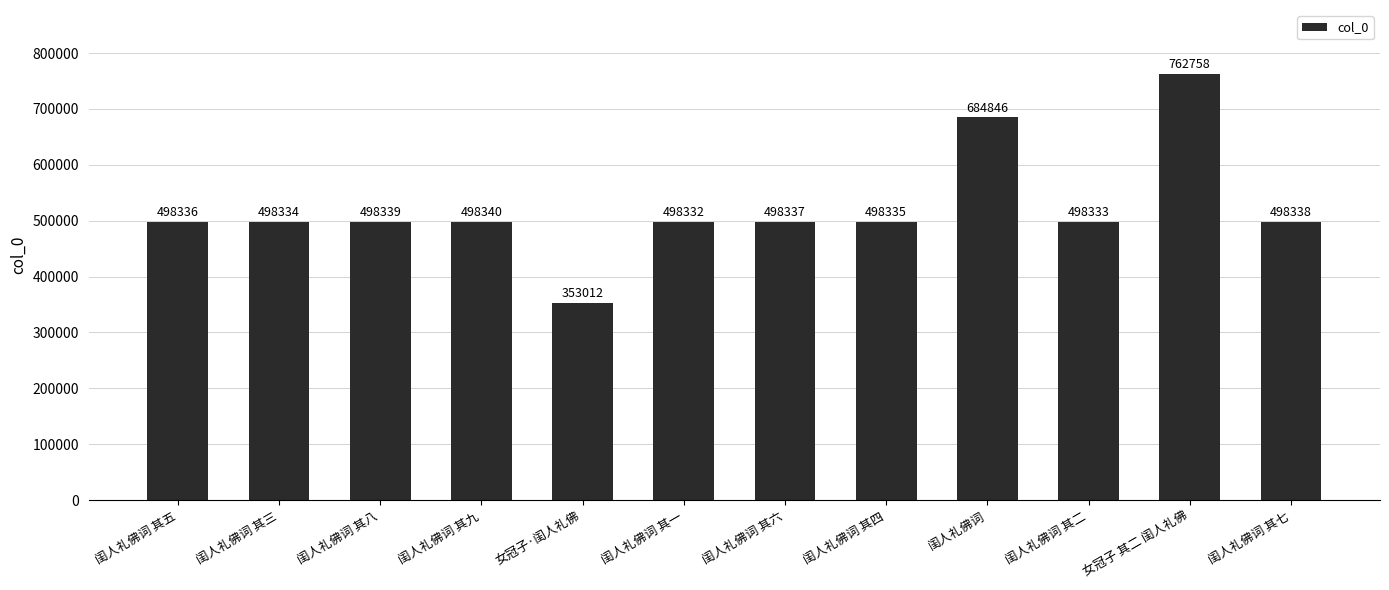

What is the maximum value shown in the chart?

762758